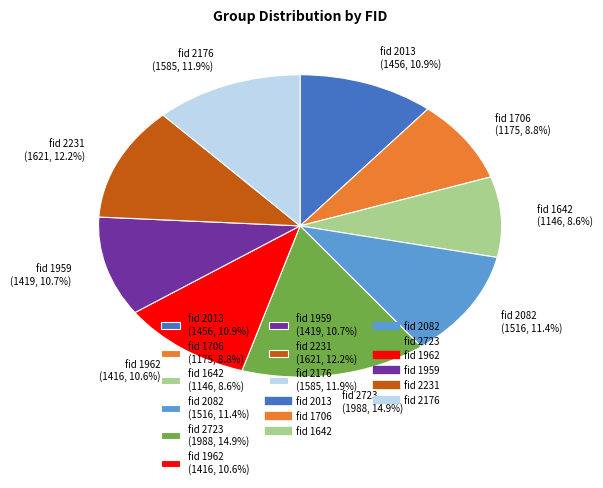

True or false: fid 1962 accounts for 11% of the total.

True